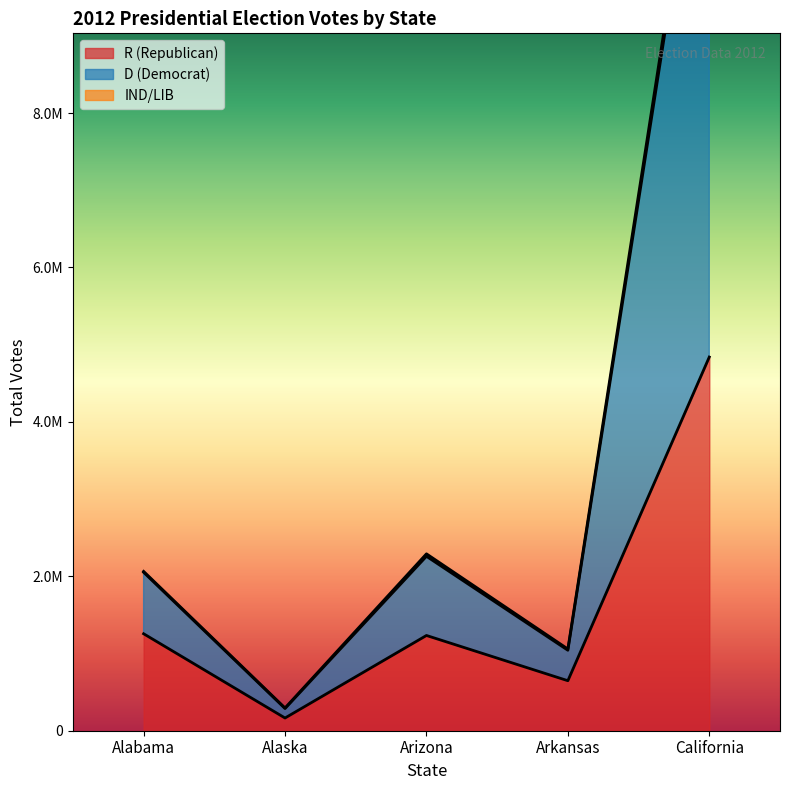

Which series has the largest total across all categories?

D